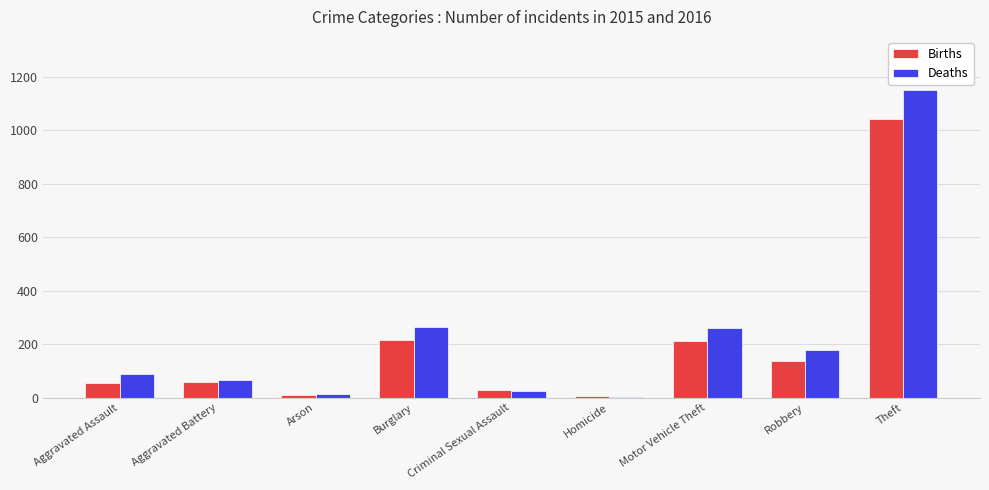

What is the sum of all Births values?

1768